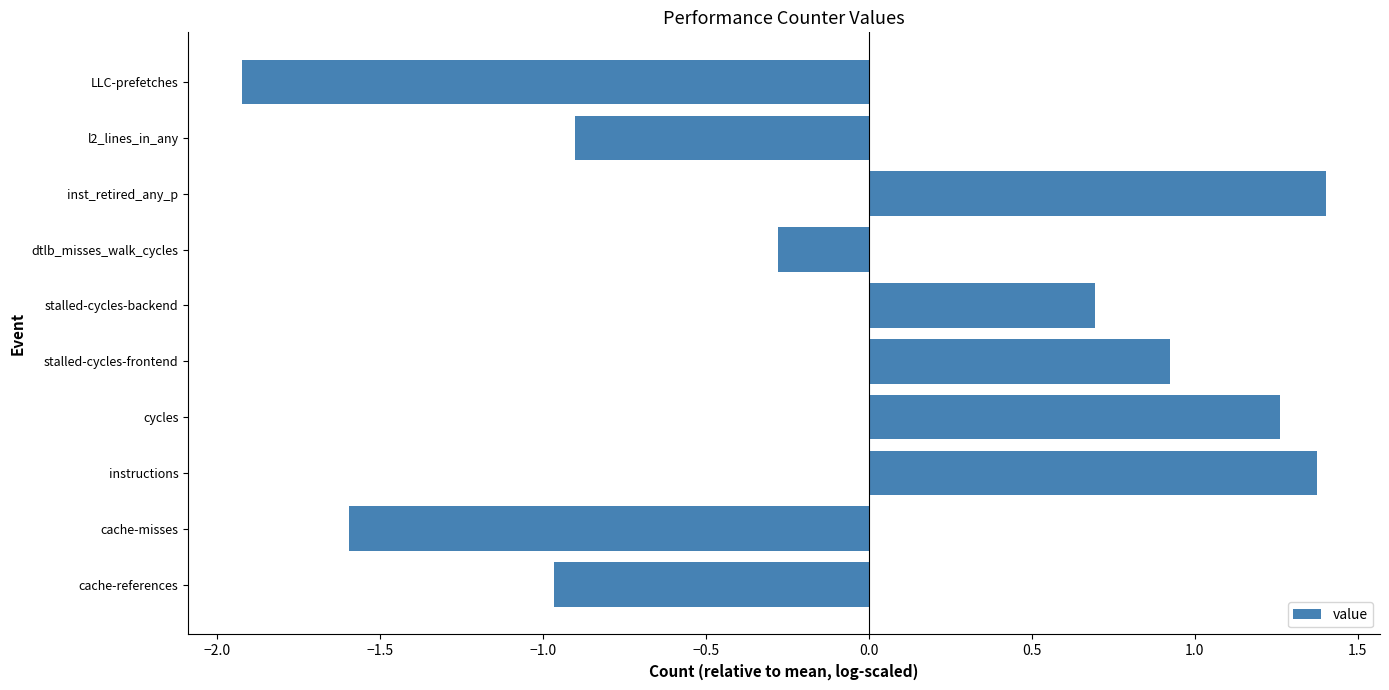

The value at l2_lines_in_any is -1.4. True or false?

False